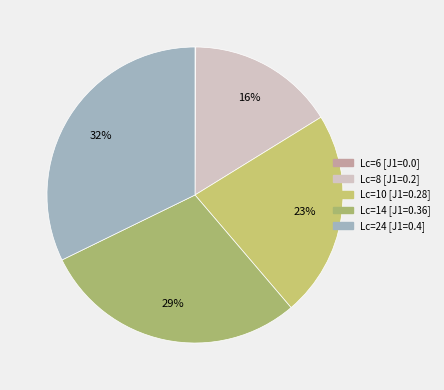

Which category has the smallest portion of the pie?

6